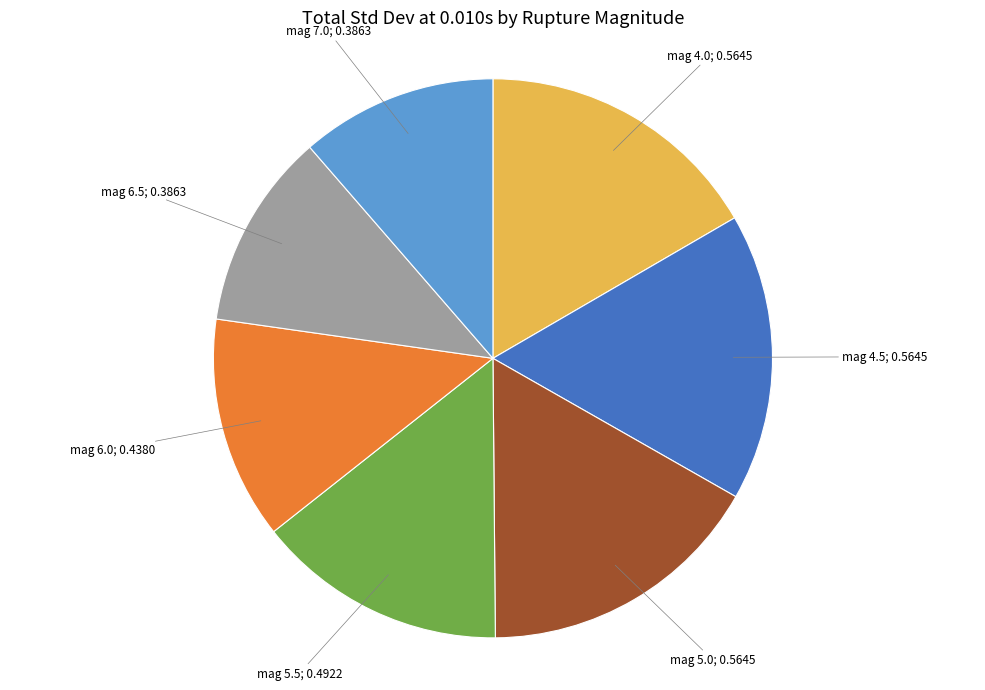

Is there any slice that represents more than half of the pie?

No